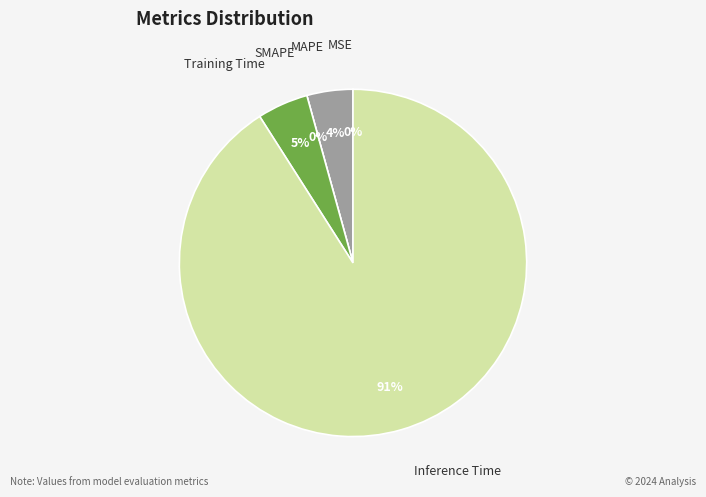

Count the number of slices in the pie.

5